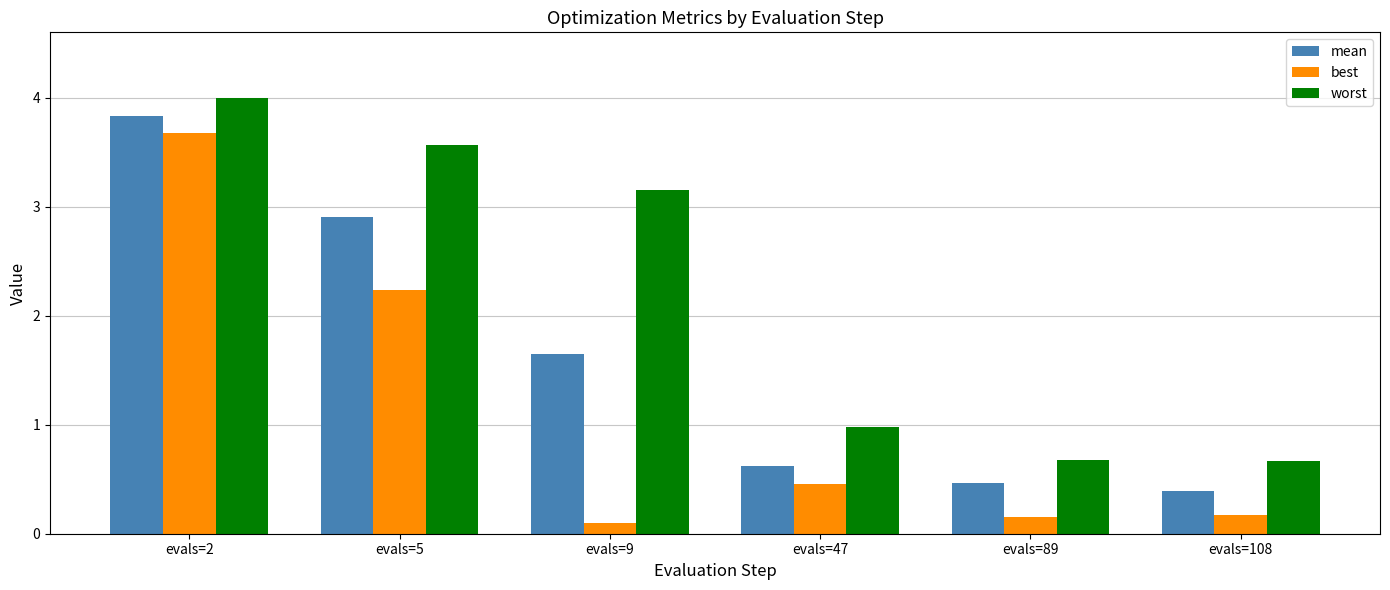

Which series has the widest spread of values?

best